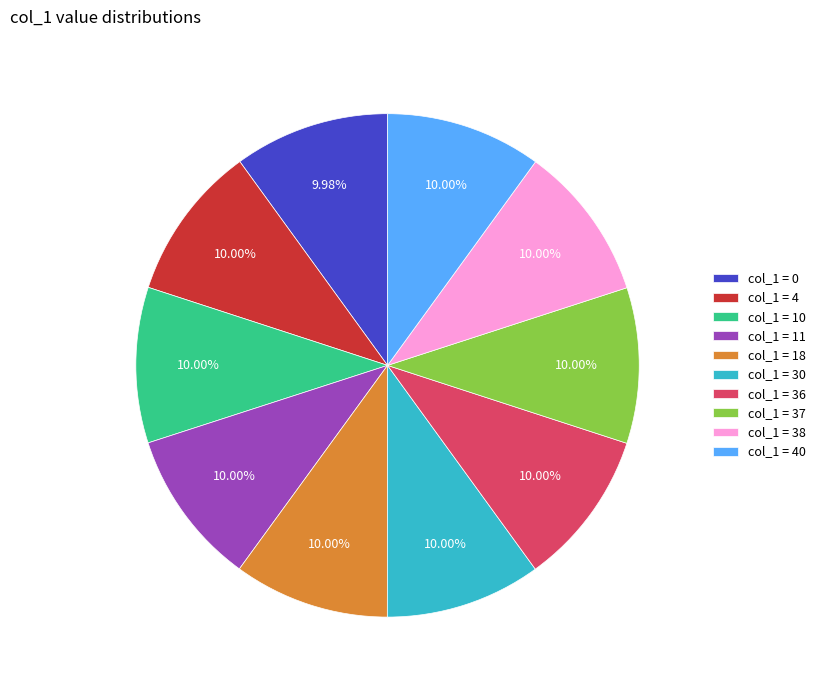

What is the ratio of the value at col_1 = 30 to the value at col_1 = 37?

1.0